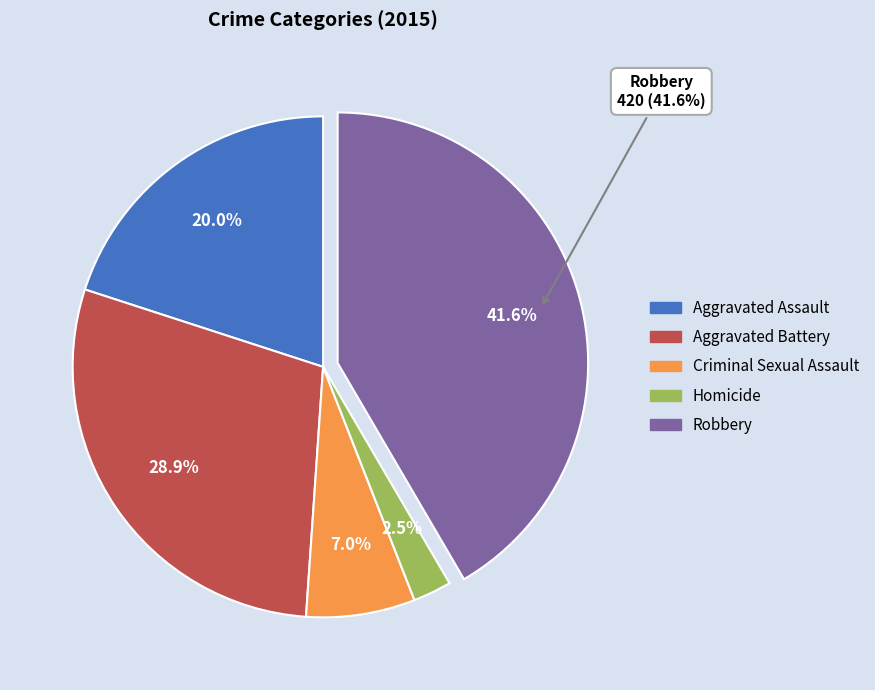

How many segments does this pie chart have?

5